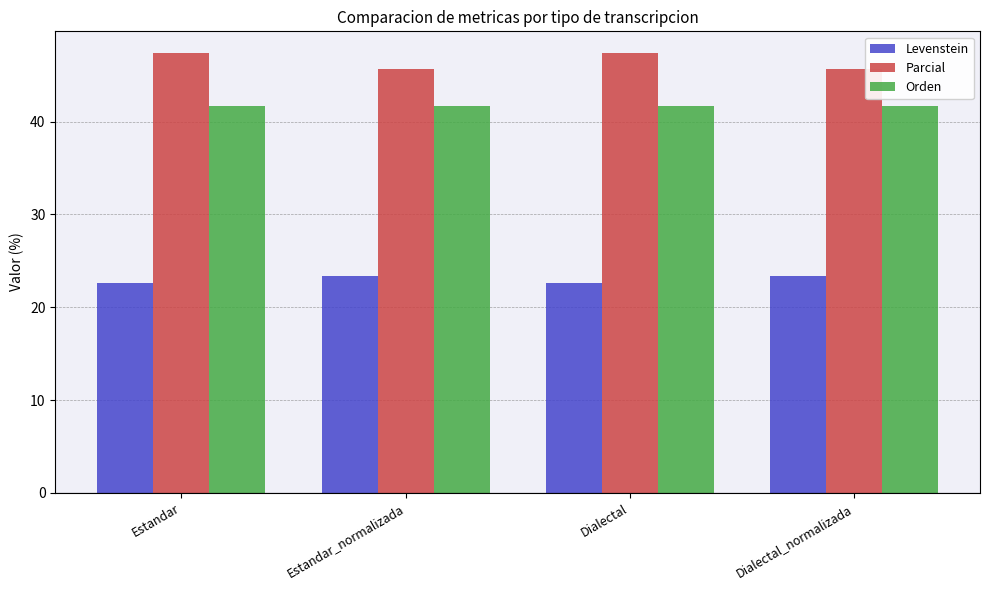

The Orden series shows 41.7 at Dialectal_normalizada. True or false?

True